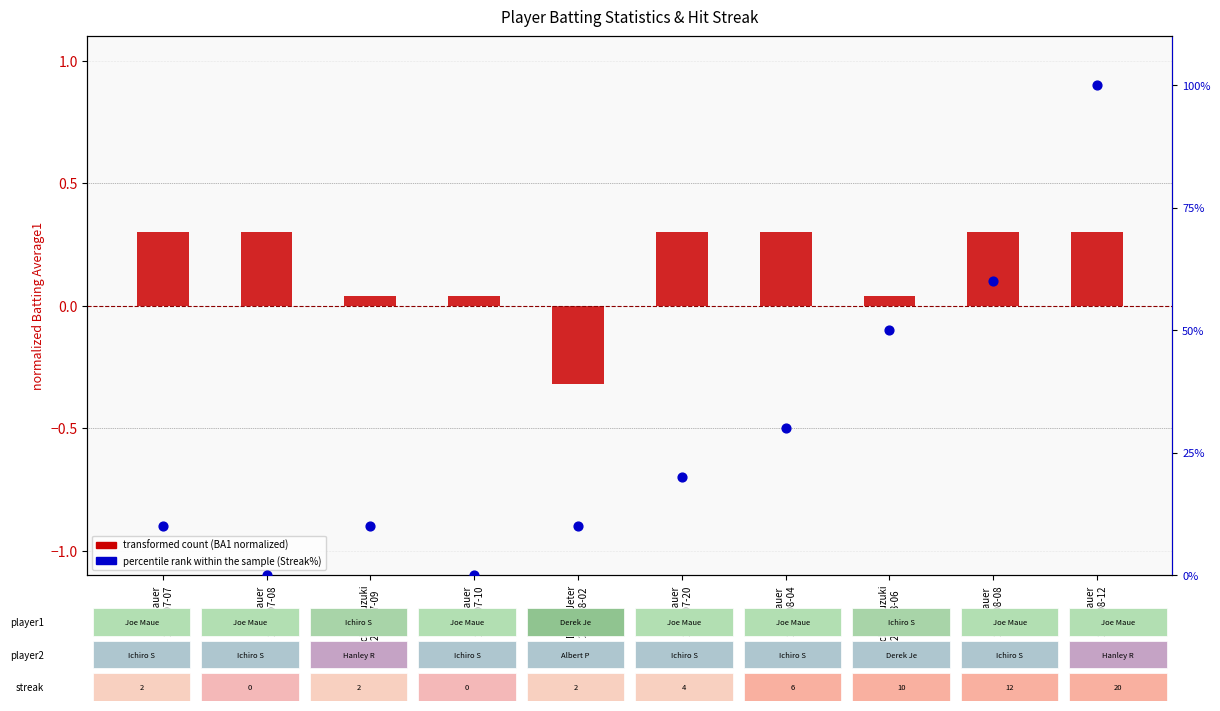

At how many categories does at least one series exceed 88?

1